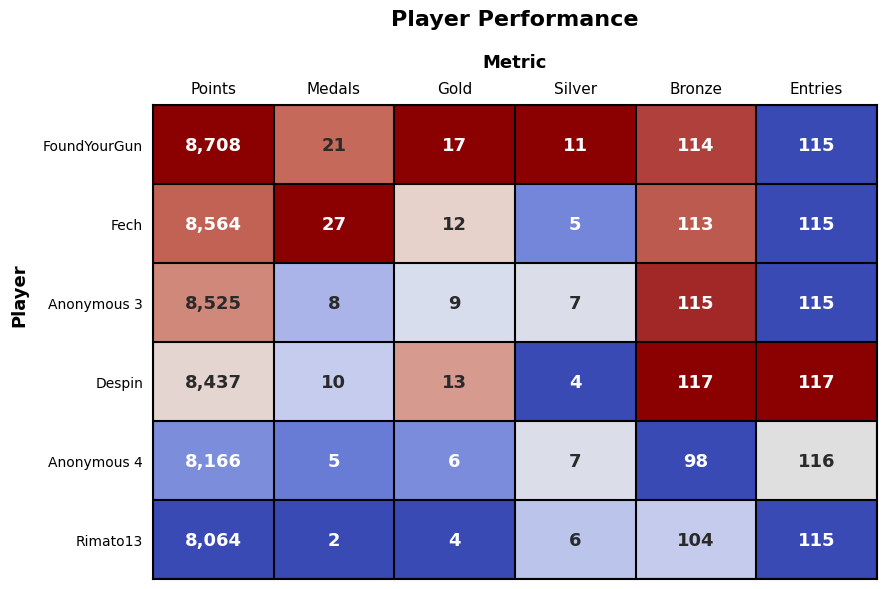

Is it true that Rimato13 equals 104 at Bronze?

True